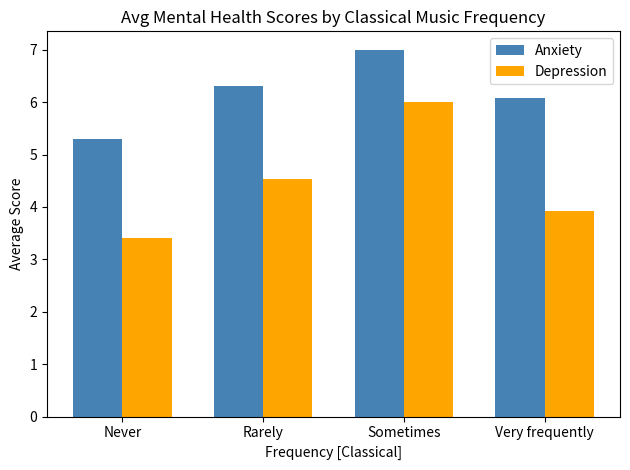

Where does the Depression series first go above 4?

Rarely